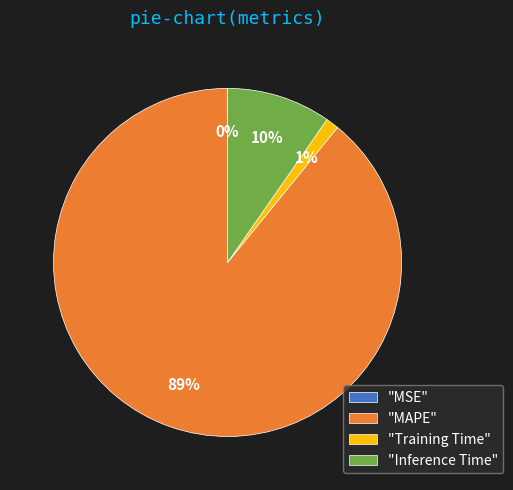

Which slice represents more than half of the pie?

"MAPE"